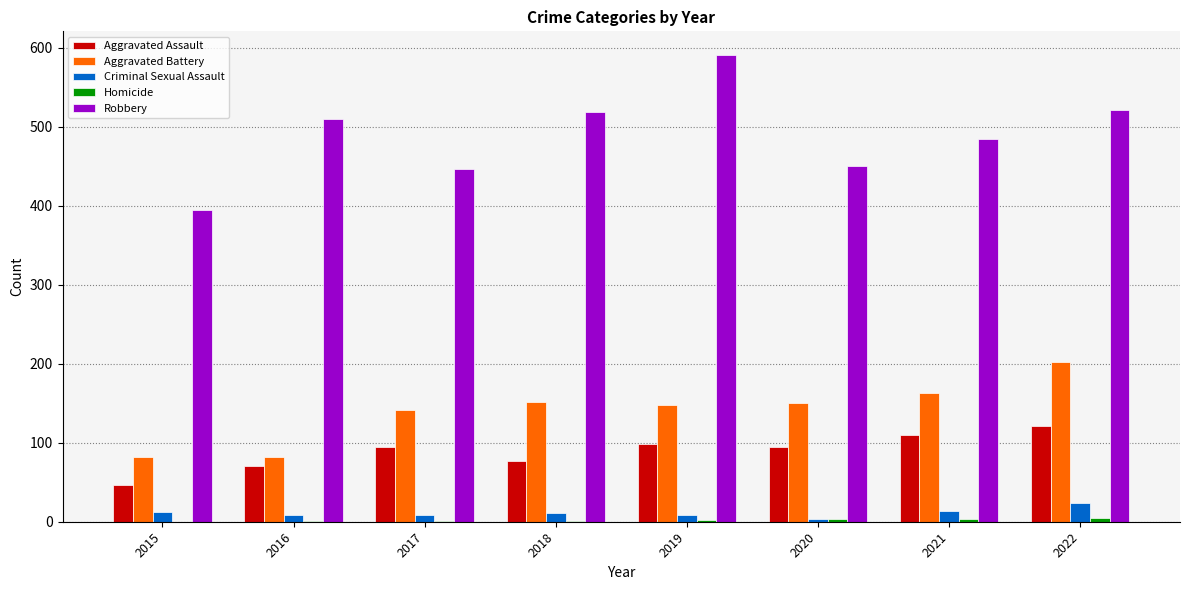

Which series has the largest total across all categories?

Robbery